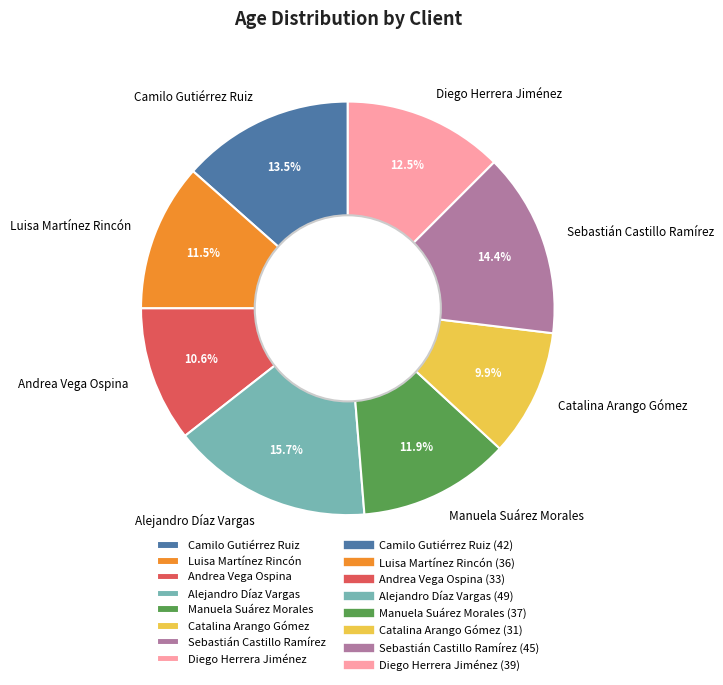

What portion of the pie excludes Sebastián Castillo Ramírez?

85.6%